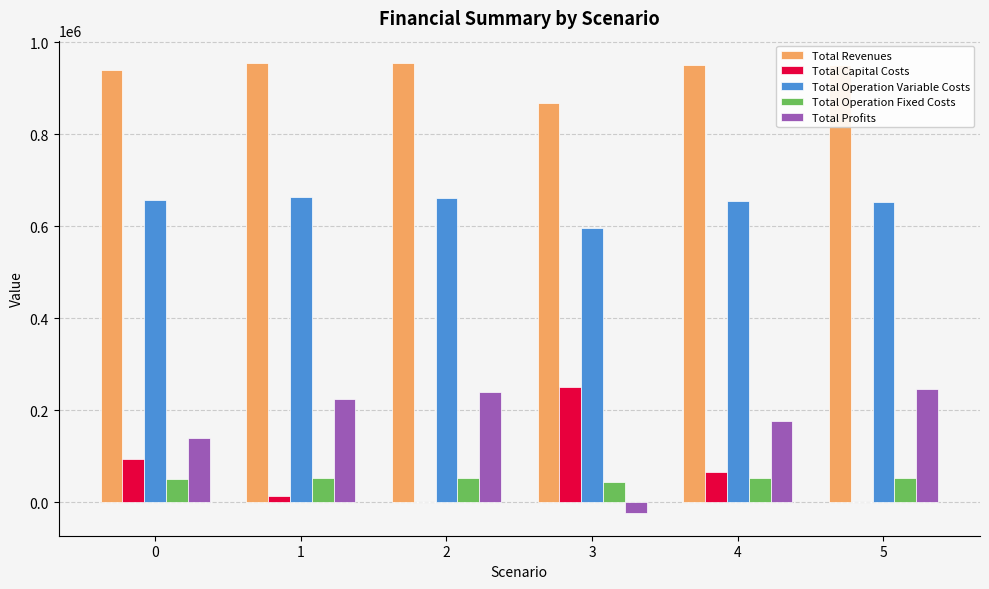

What is the sum of the Total Operation Fixed Costs values at 2 and 1?

103907.1